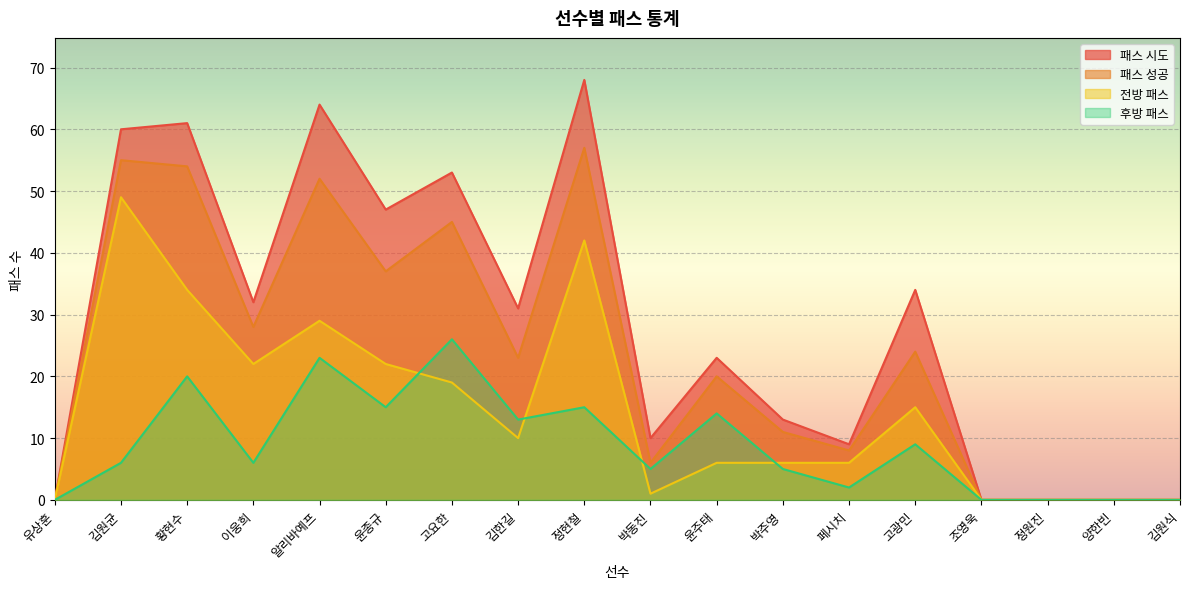

Where does the 후방 패스 series first go above 6?

황현수